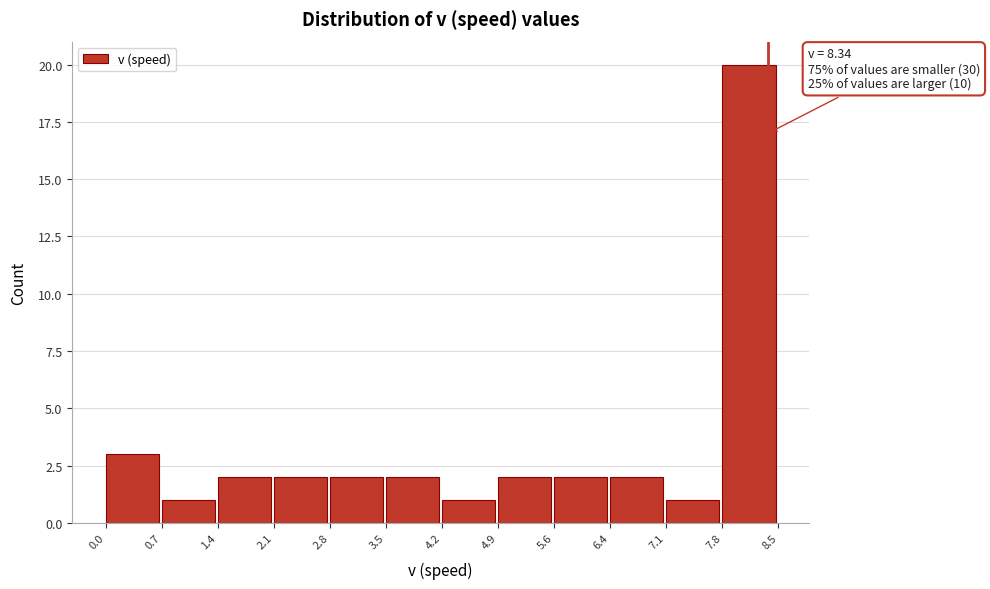

Over which range of the x-axis is the bar tallest?

7.8 to 8.5